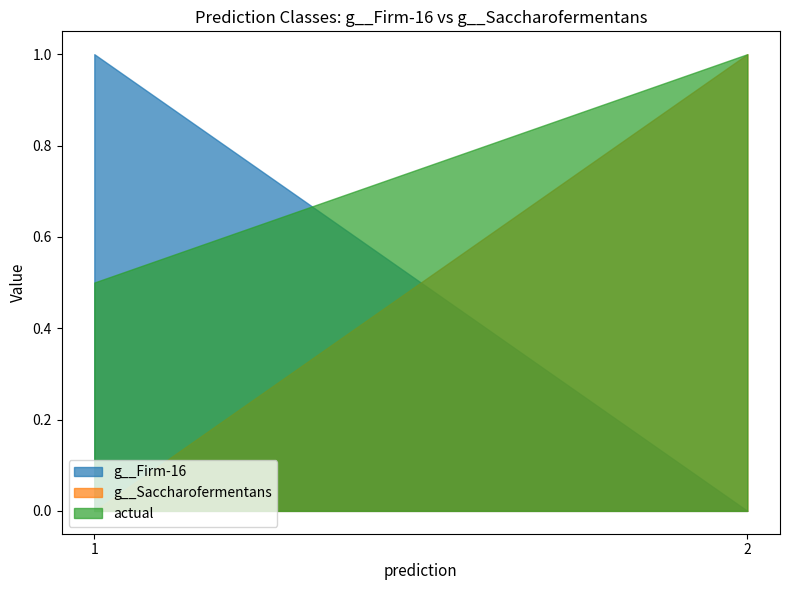

Which series has the largest total across all categories?

actual